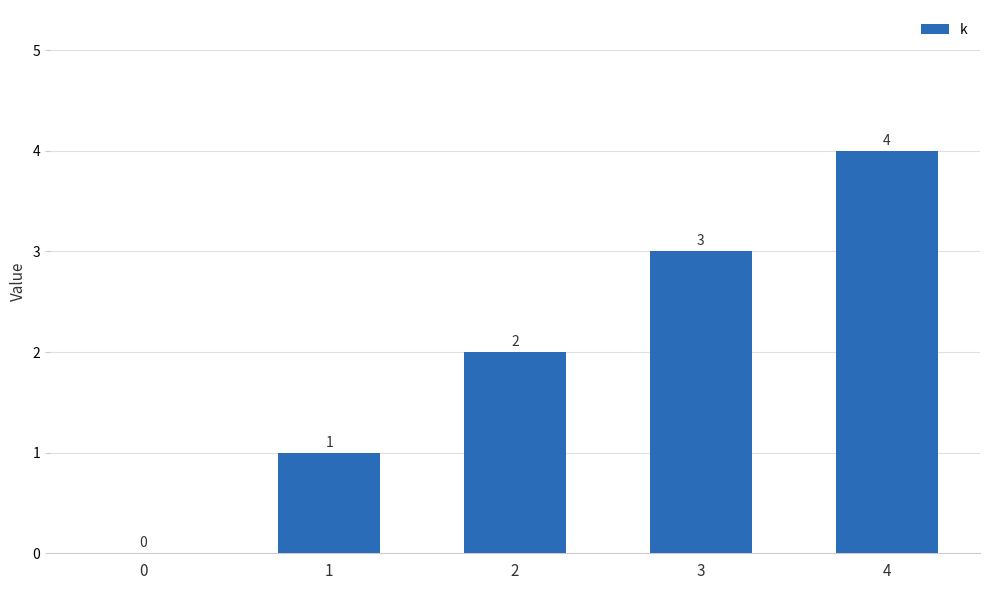

What is the difference between the values at 3 and 2?

1